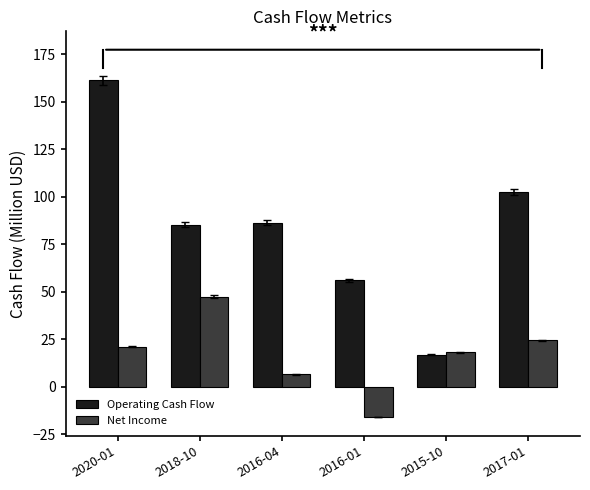

Which series changed the most between 2020-01 and 2018-10?

Operating Cash Flow